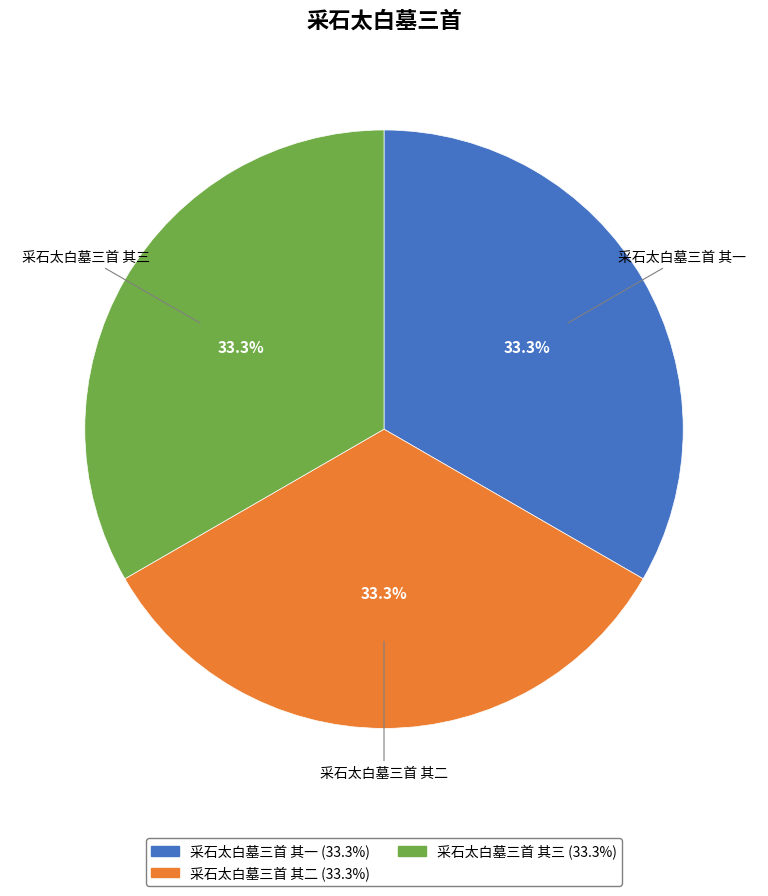

Do 采石太白墓三首 其三 and 采石太白墓三首 其二 together represent more than half of the pie?

Yes